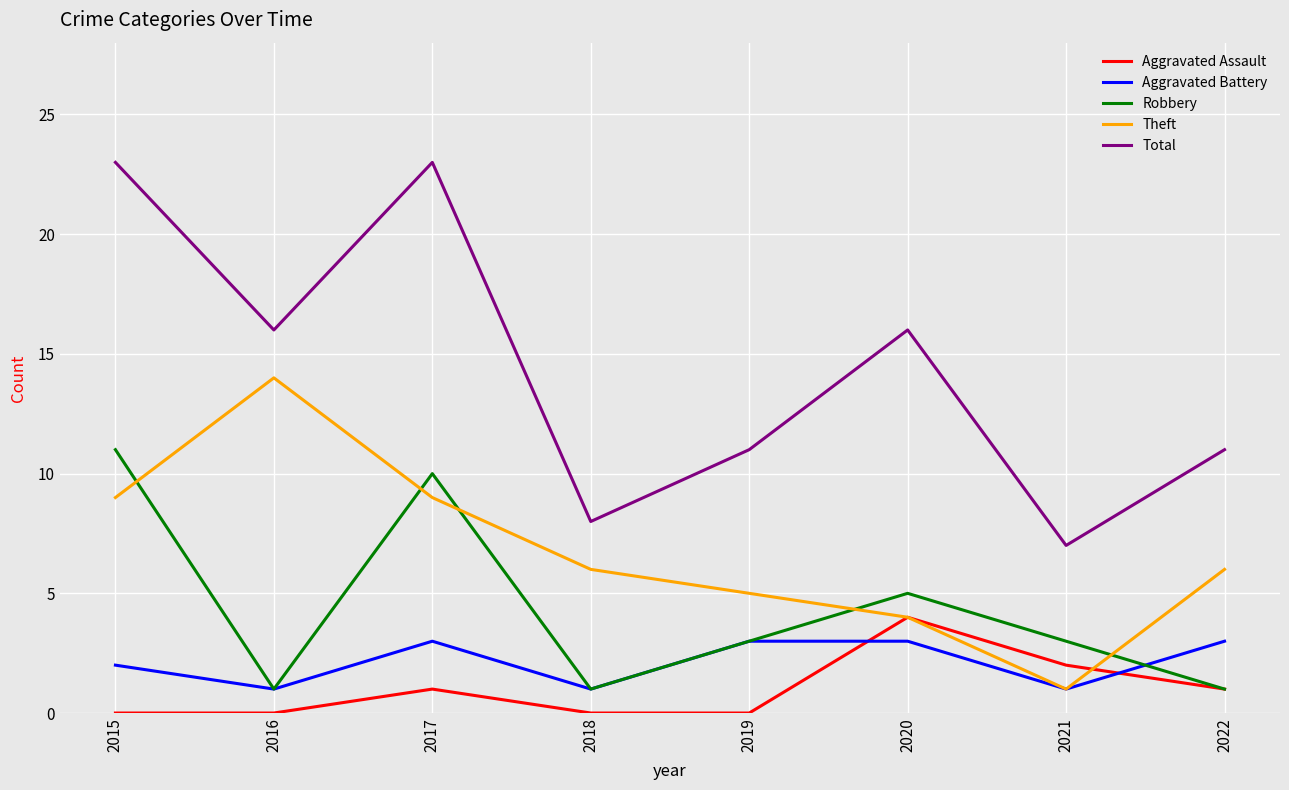

What is the sum of all Total values?

115